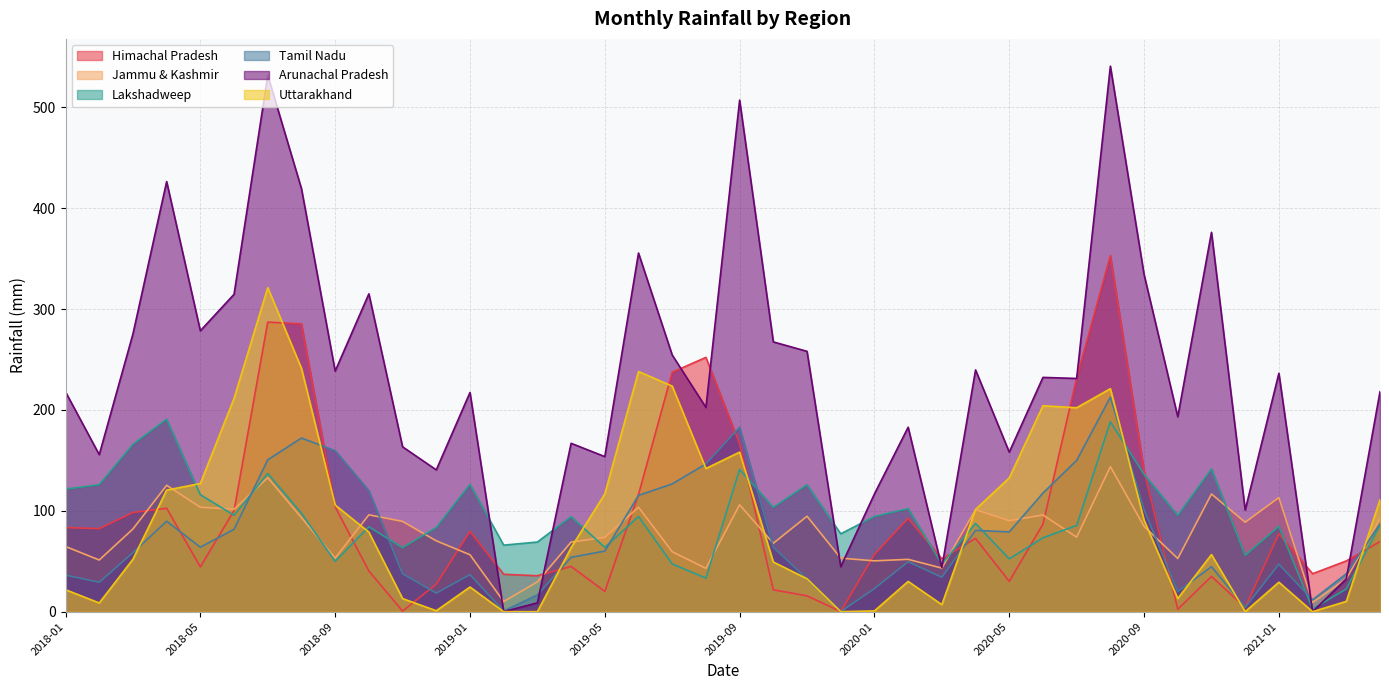

True or false: Arunachal Pradesh and Jammu & Kashmir cross at least once.

True